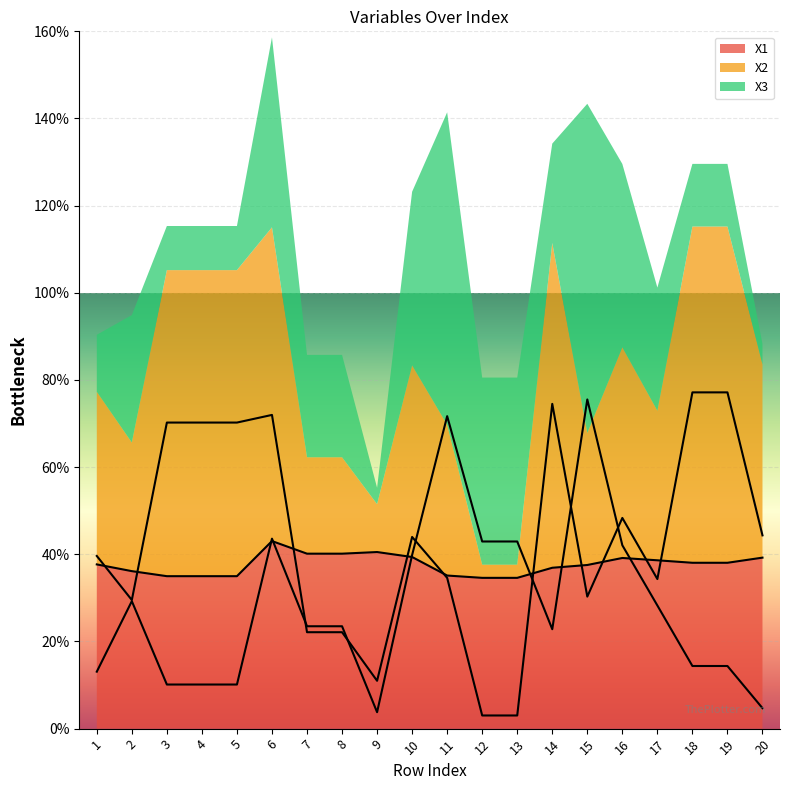

Which label corresponds to the smallest value in the chart?

12